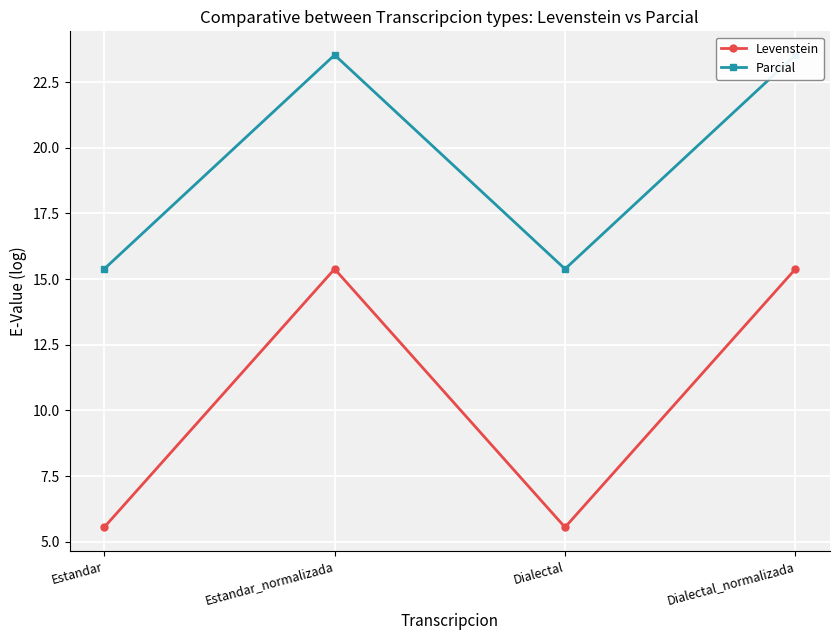

Which category has the highest value across all series?

Estandar_normalizada